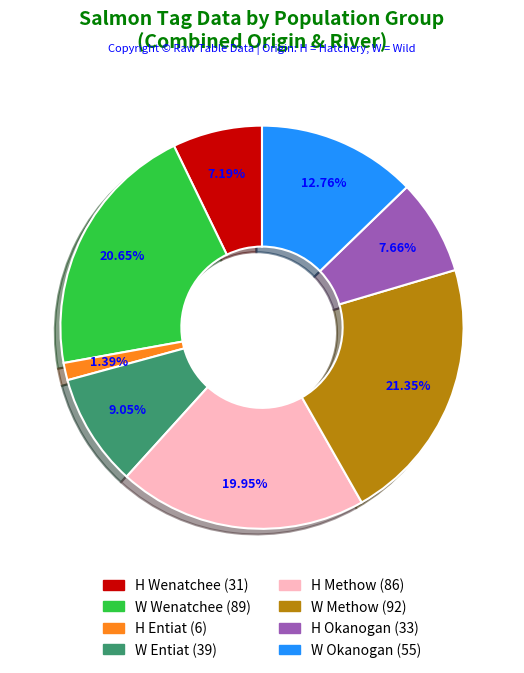

Is there any slice that represents more than half of the pie?

No